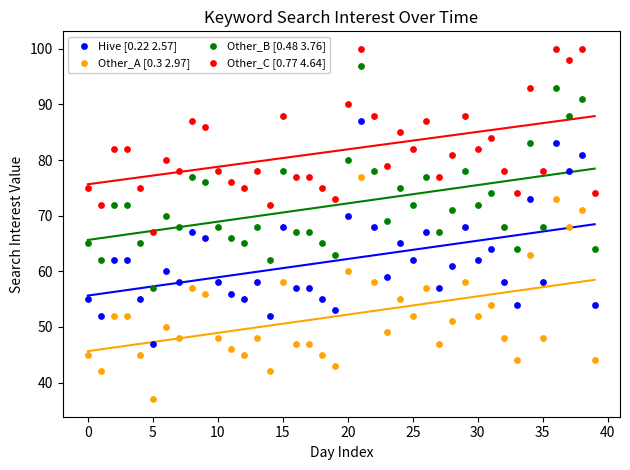

Across all data points, what is the range of Y values (max minus min)?

63